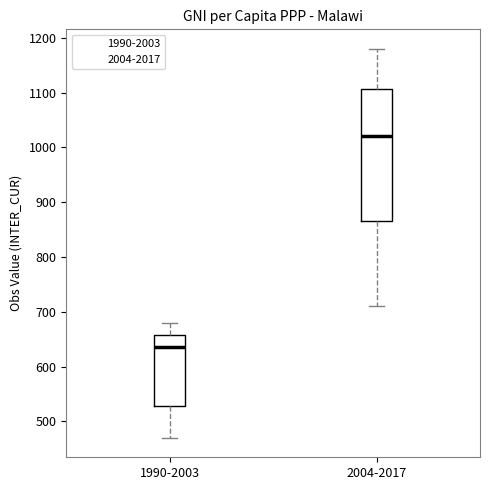

Reading left to right, transcribe this box plot: for each box, give where its median line is, the range the box spans, and where its two whiskers end, as read against the y-axis. The values are not printed on the chart, so give them approximately, as read against the axis.

1990-2003: median 640, box 530 to 660, whiskers 470 to 680
2004-2017: median 1020, box 870 to 1110, whiskers 710 to 1180